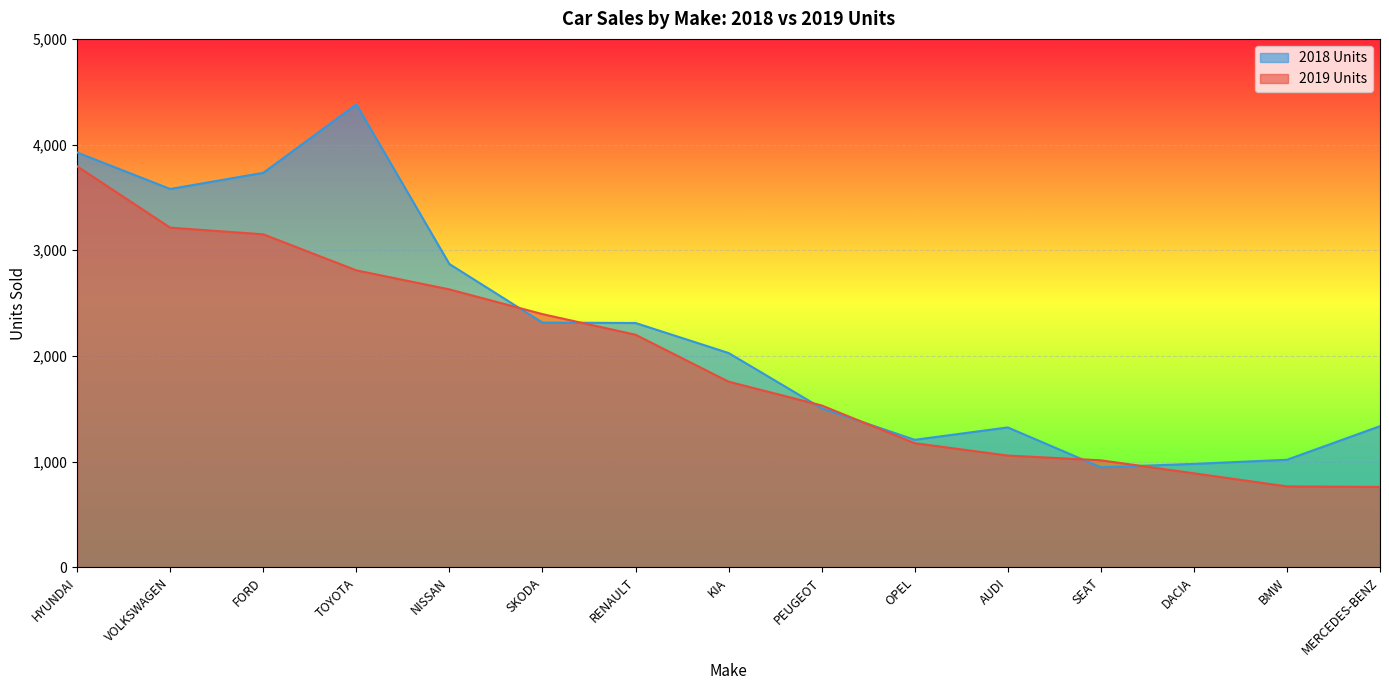

What is the sum of the 2019 Units values at SKODA and BMW?

3162